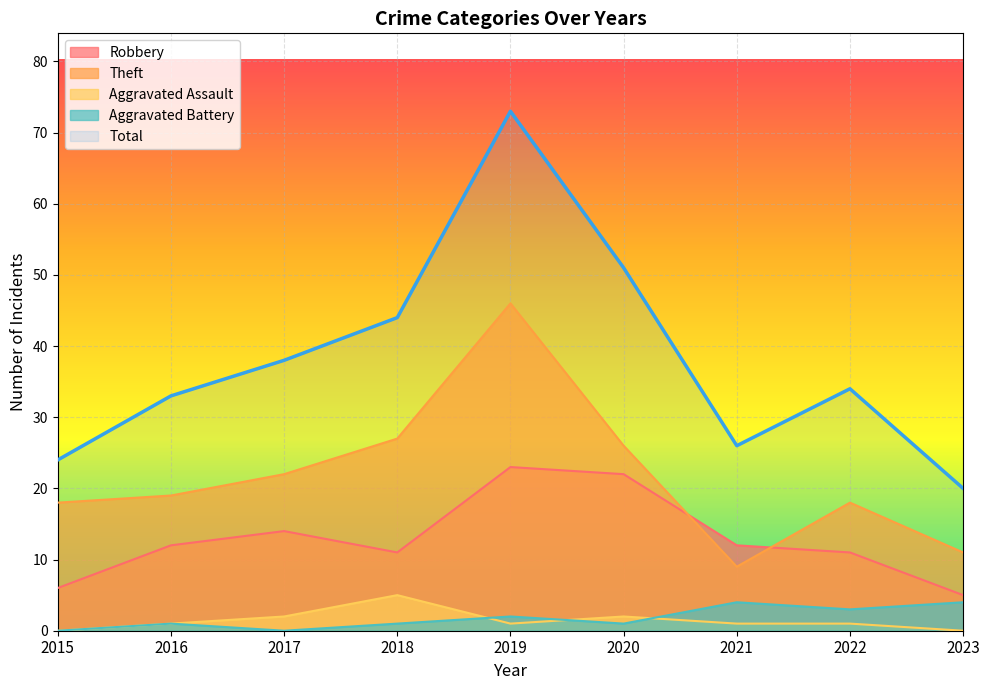

Between 2015 and 2018, which series saw the biggest shift?

Total